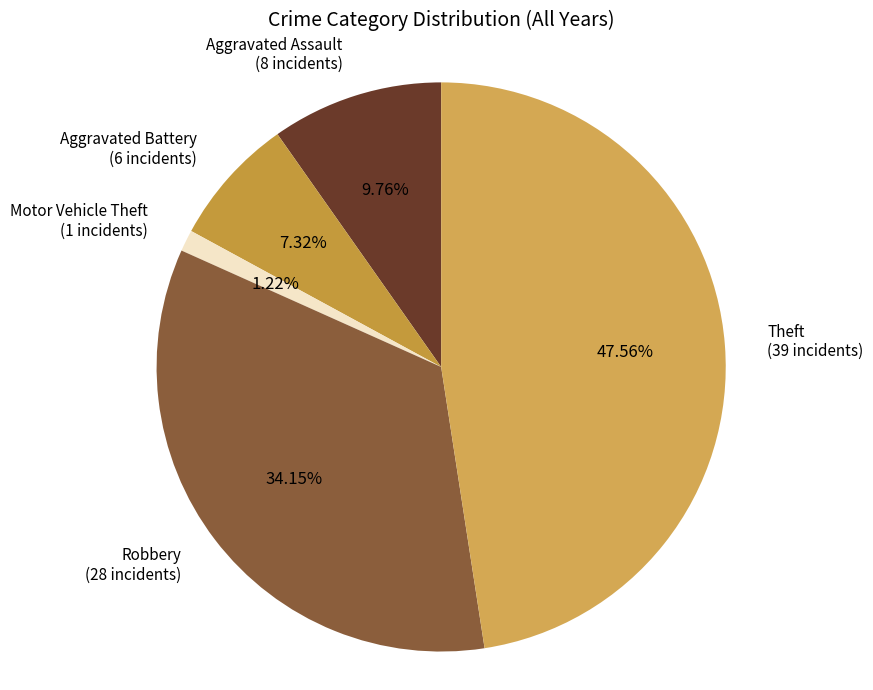

Which category has the biggest portion of the pie?

Theft